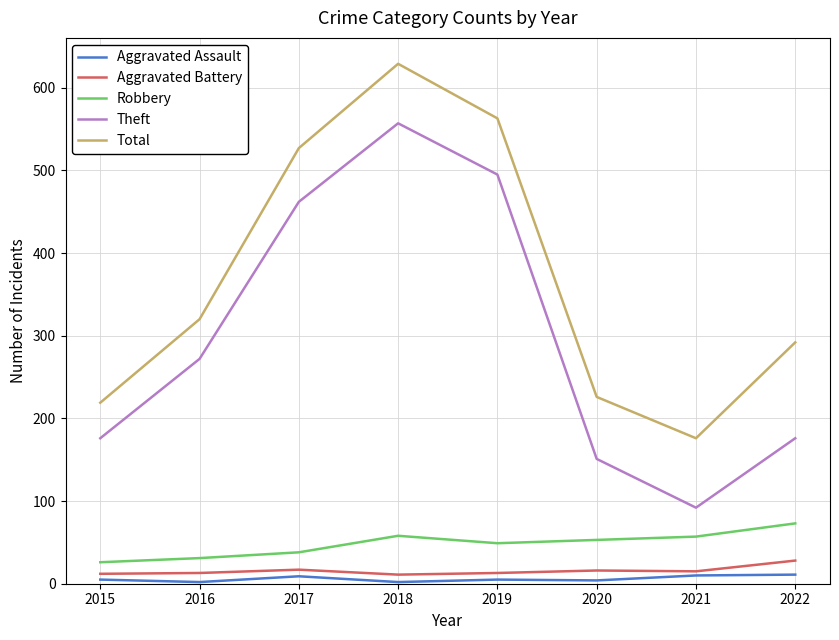

At how many categories does at least one series exceed 67?

8